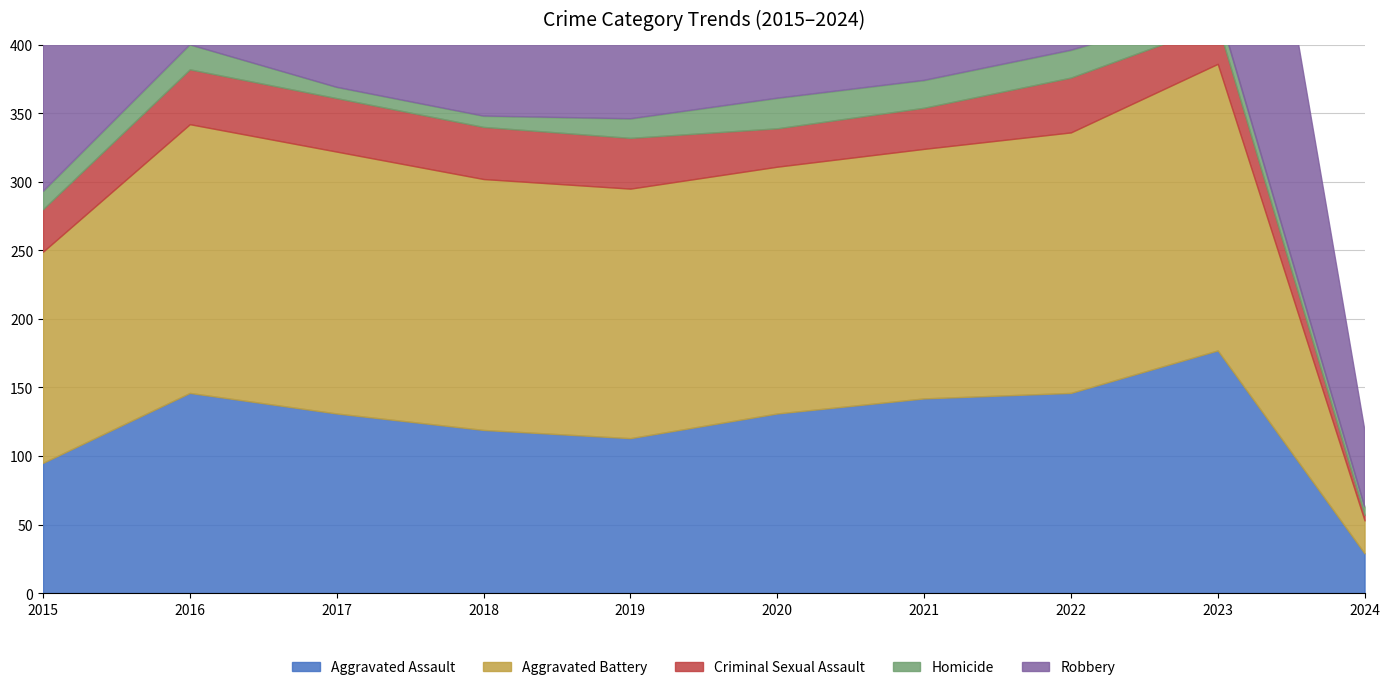

What is the total value across all series at 2021?

527